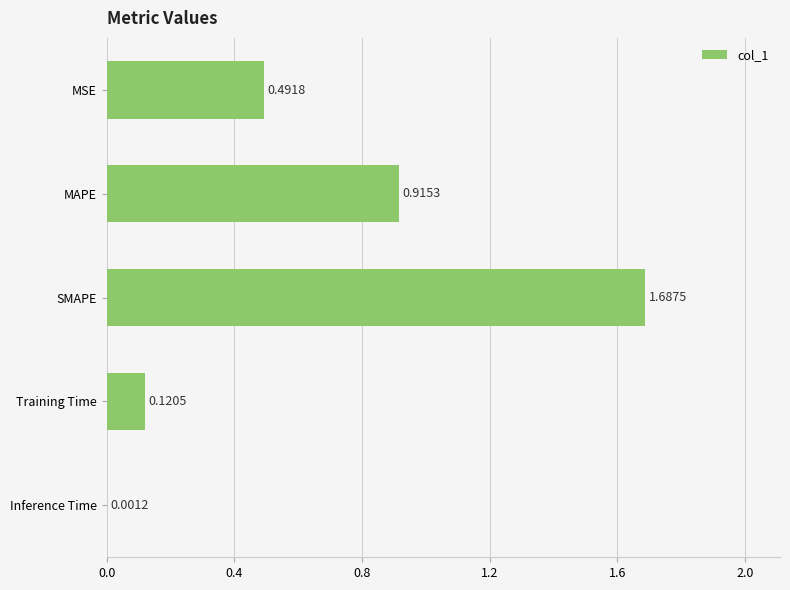

At which category does the chart reach its peak across all series?

SMAPE